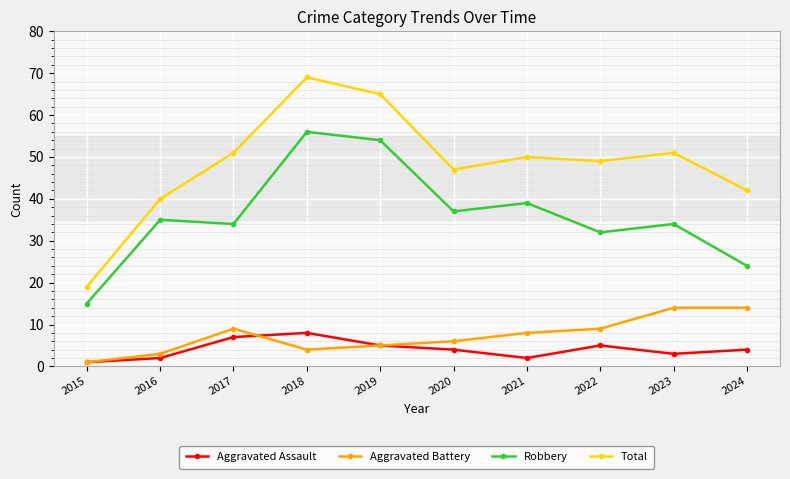

In Total, how many points are lower than both neighbors (excluding endpoints)?

2